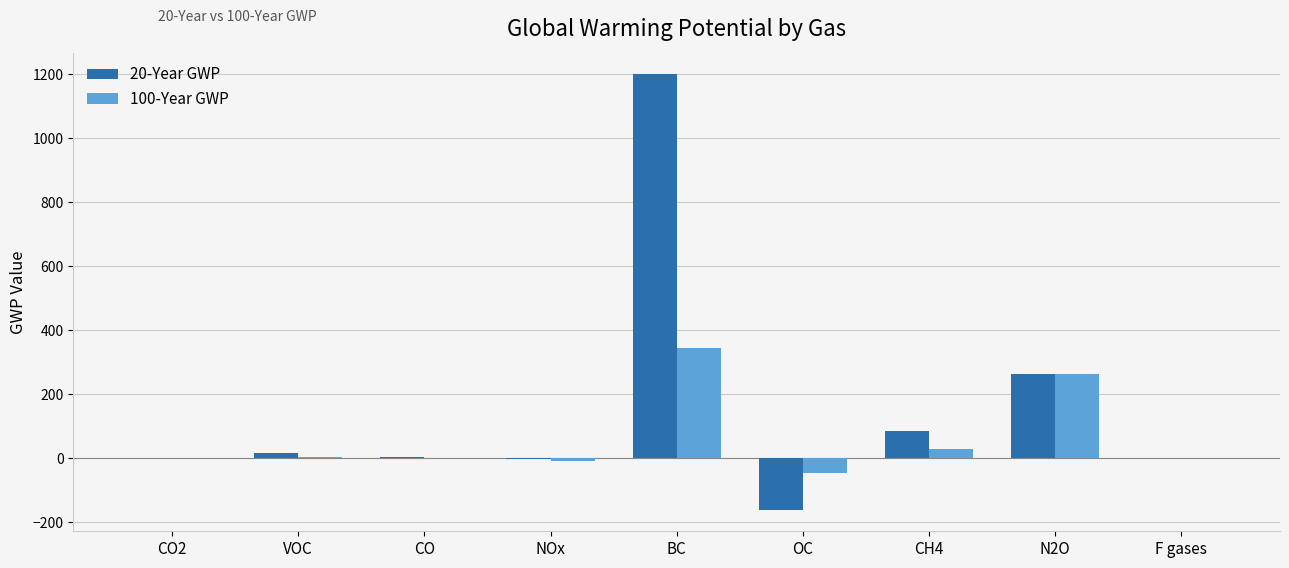

What is the sum of all 20-Year GWP values?

1409.4